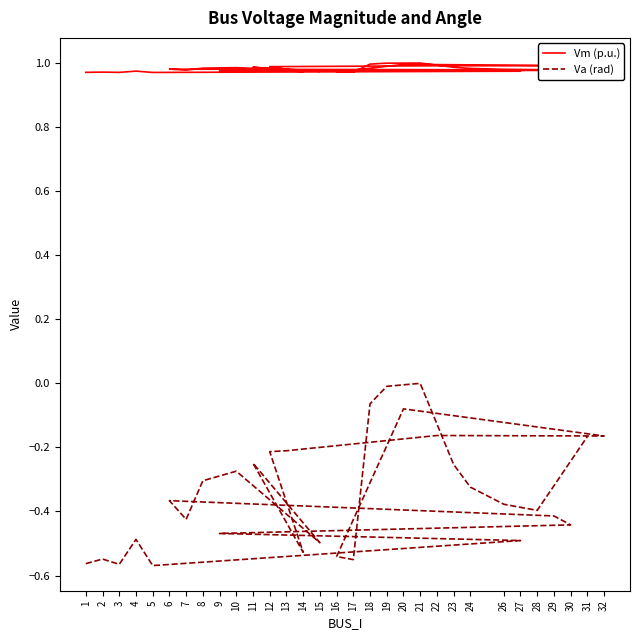

List the series in order of their overall mean, lowest first.

Va (rad), Vm (p.u.)